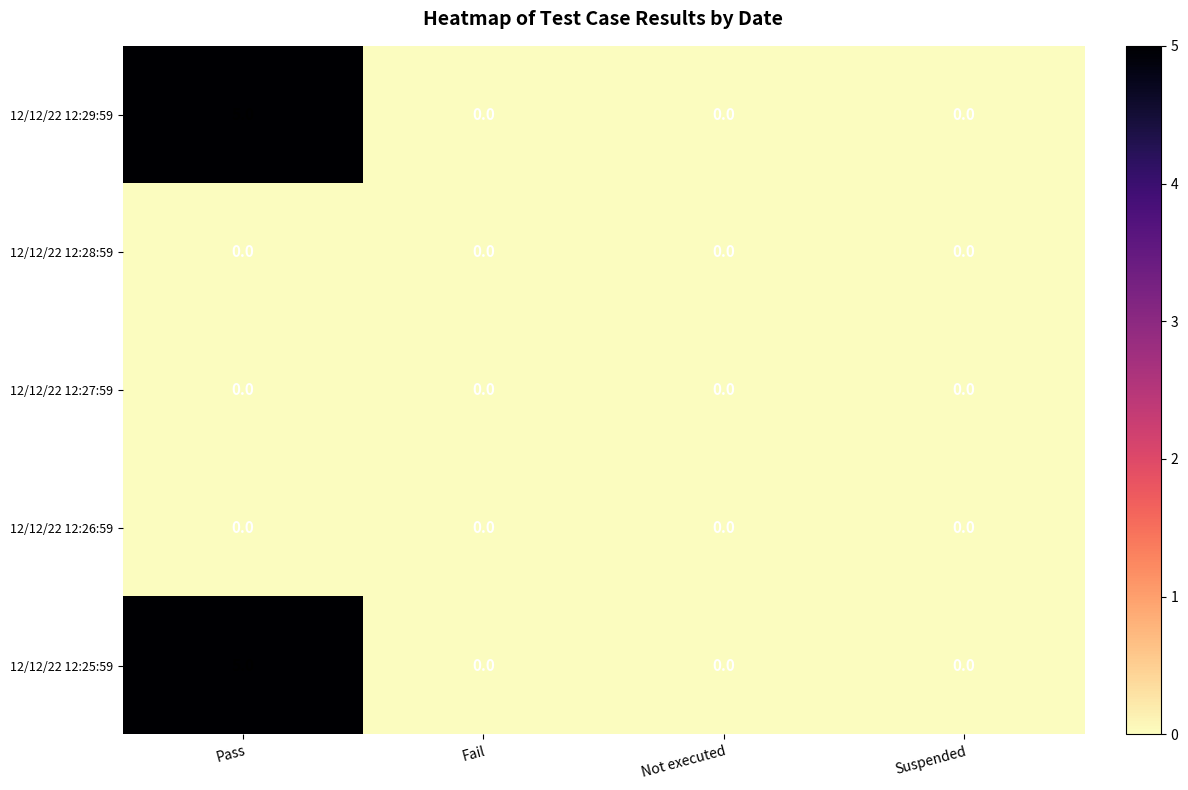

At which category is the sum across all series the highest?

Pass